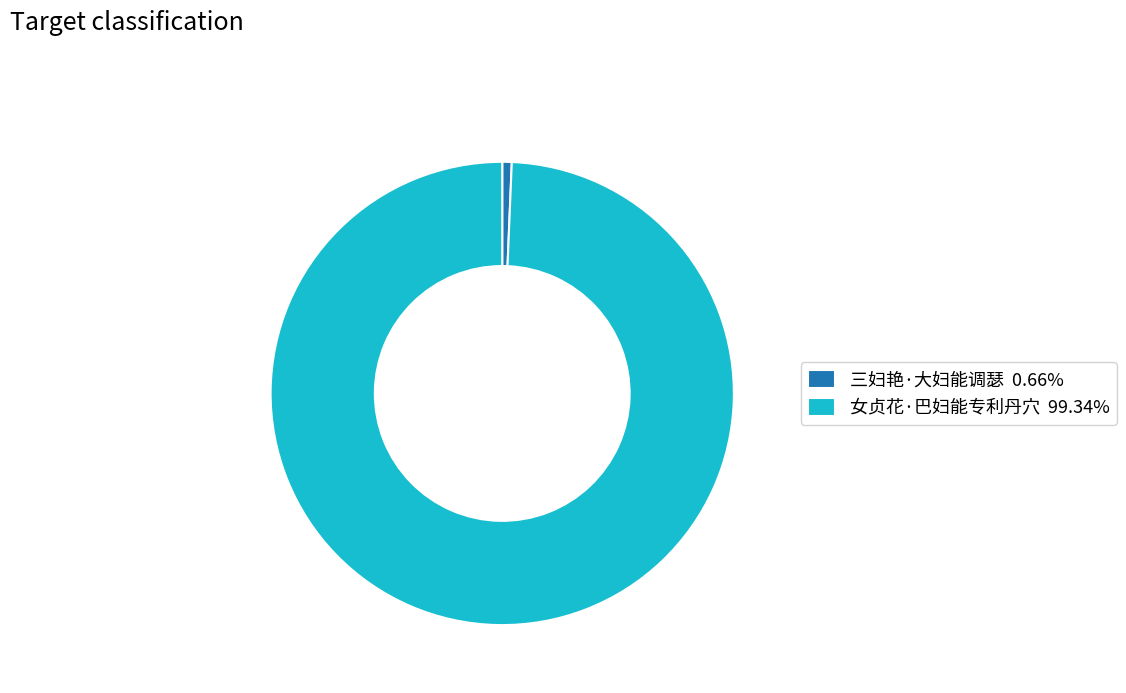

Is it true that 三妇艳·大妇能调瑟 is 7% of the pie?

False